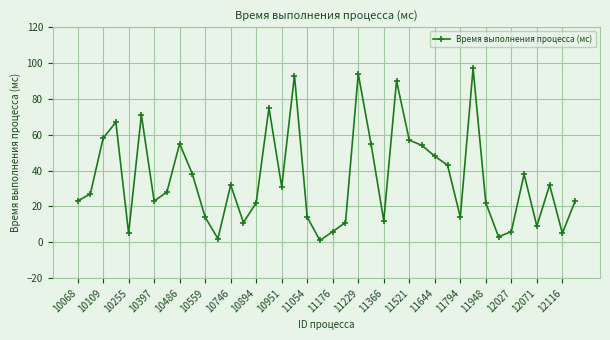

True or false: there are more than 0 points higher than both neighbors.

True